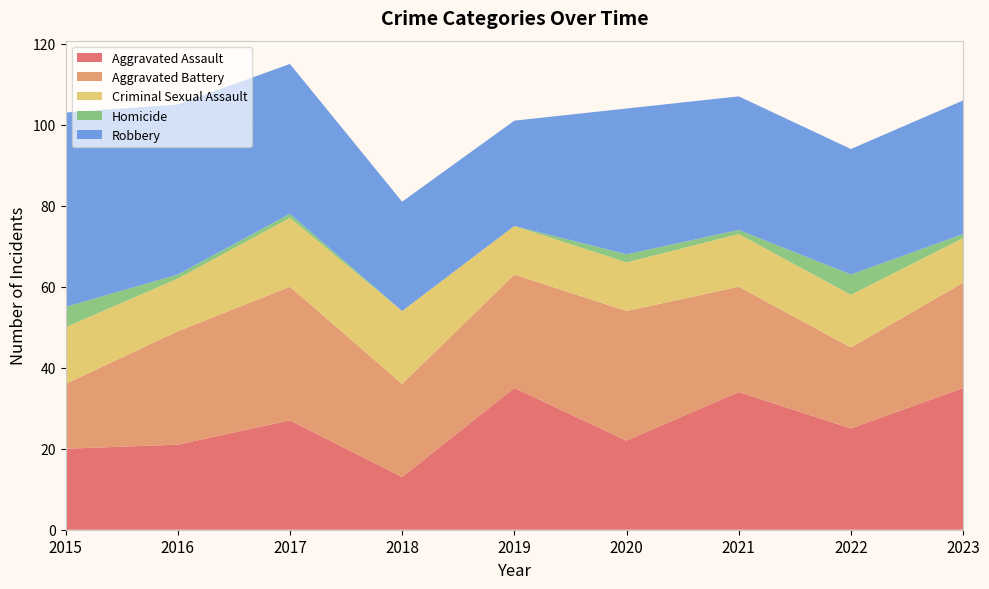

Reading left to right, extract all data points from this chart.

Aggravated Assault: 20	21	27	13	35	22	34	25	35
Aggravated Battery: 16	28	33	23	28	32	26	20	26
Criminal Sexual Assault: 14	13	17	18	12	12	13	13	11
Homicide: 5	1	1	0	0	2	1	5	1
Robbery: 48	42	37	27	26	36	33	31	33